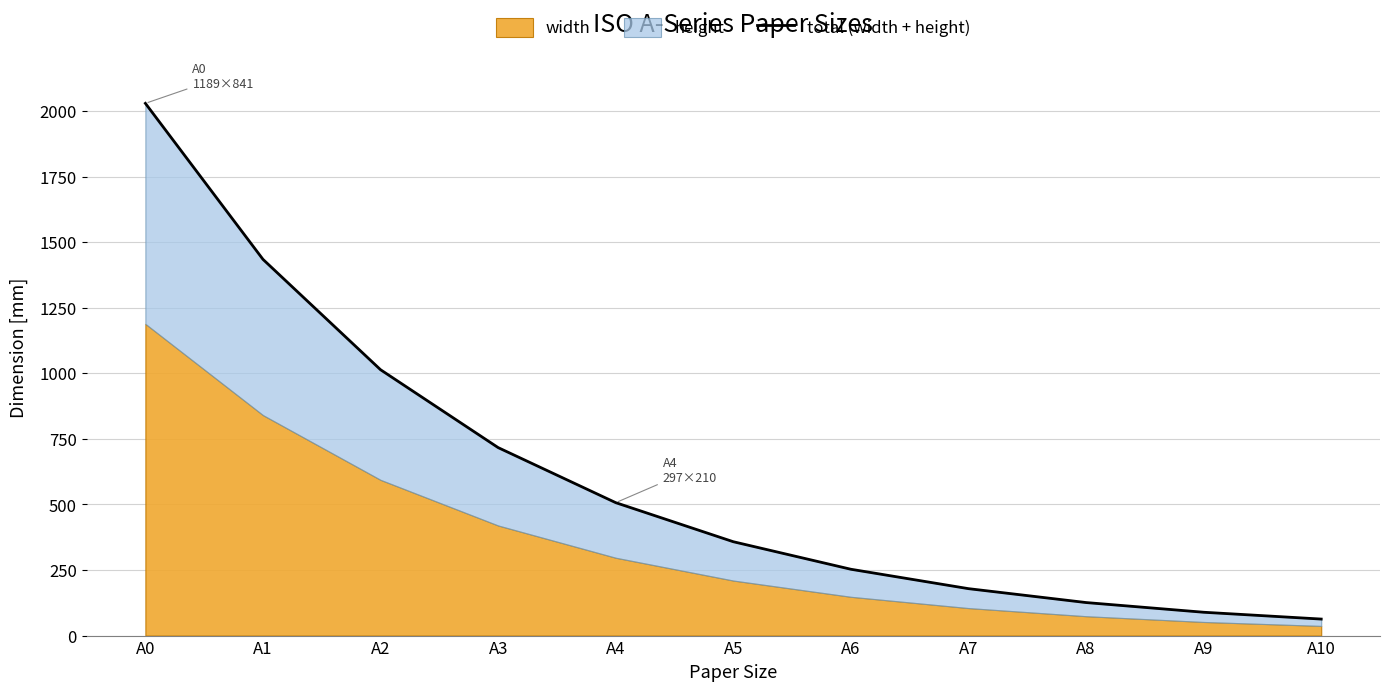

What is the smallest value displayed?

63